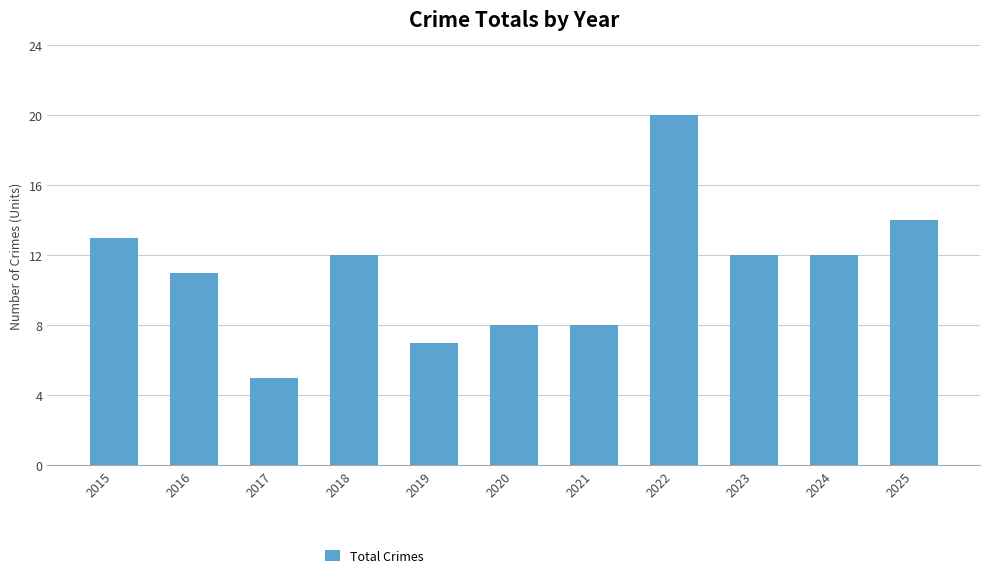

Reading left to right, list all the values displayed in this chart.

13	11	5	12	7	8	8	20	12	12	14